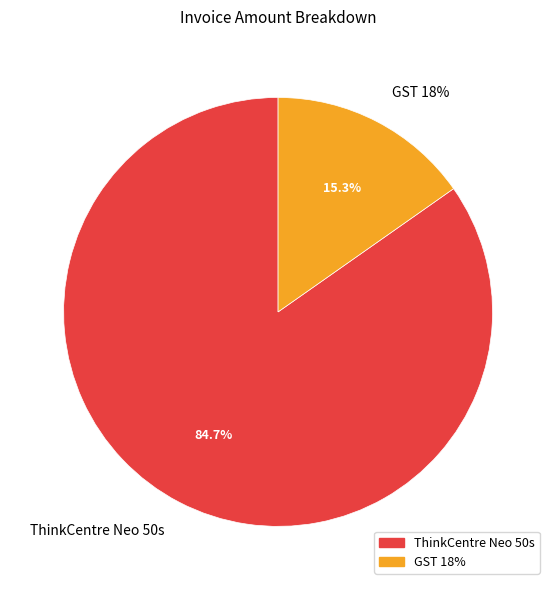

To the nearest percent, what is the difference between the GST 18% and ThinkCentre Neo 50s slice percentages?

69%